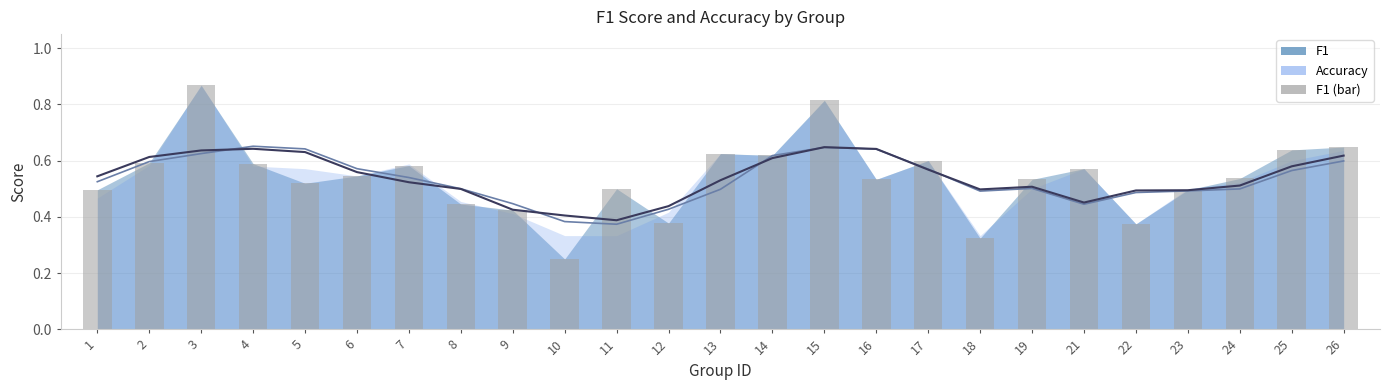

Which series has the largest total across all categories?

f1 (bar)